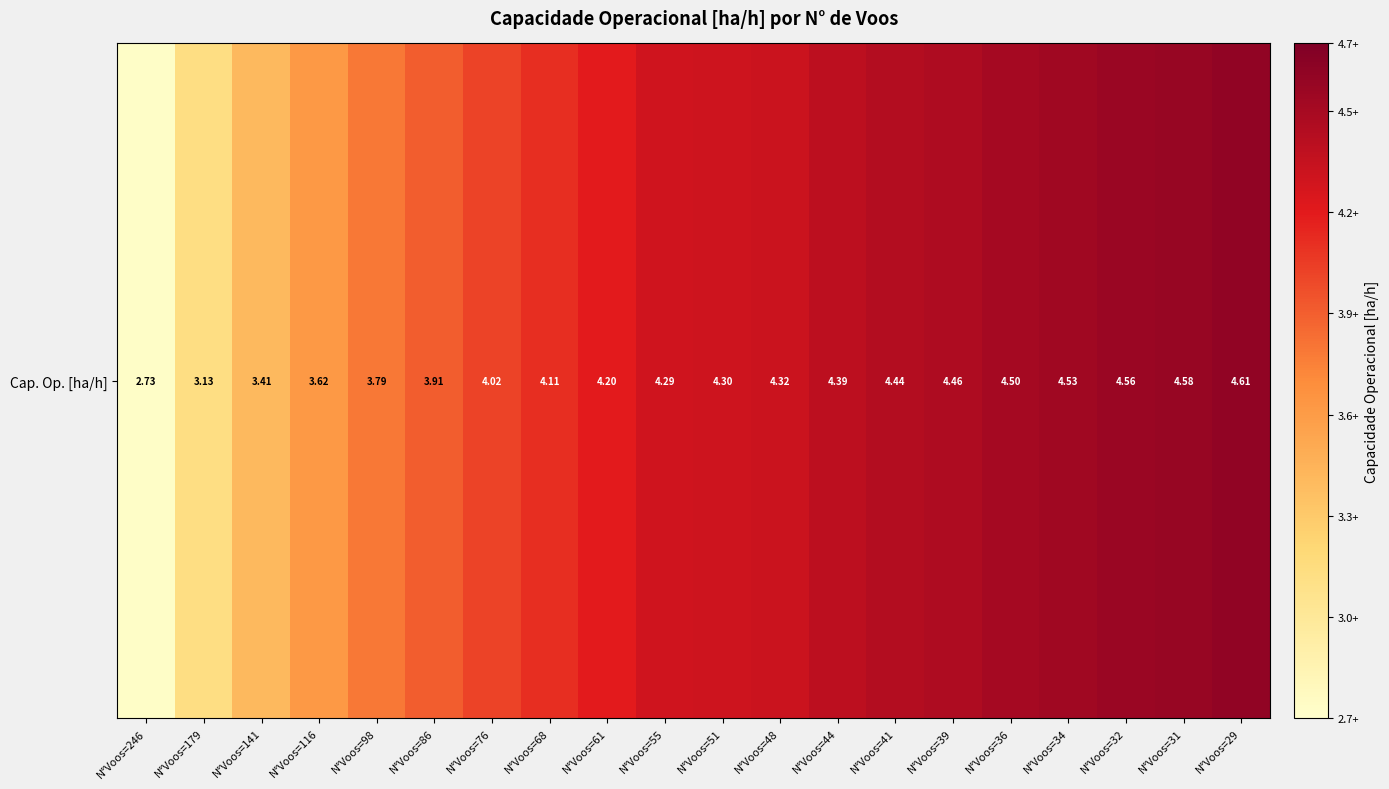

Reading left to right, extract all data points from this chart.

2.7	3.1	3.4	3.6	3.8	3.9	4.0	4.1	4.2	4.3	4.3	4.3	4.4	4.4	4.5	4.5	4.5	4.6	4.6	4.6